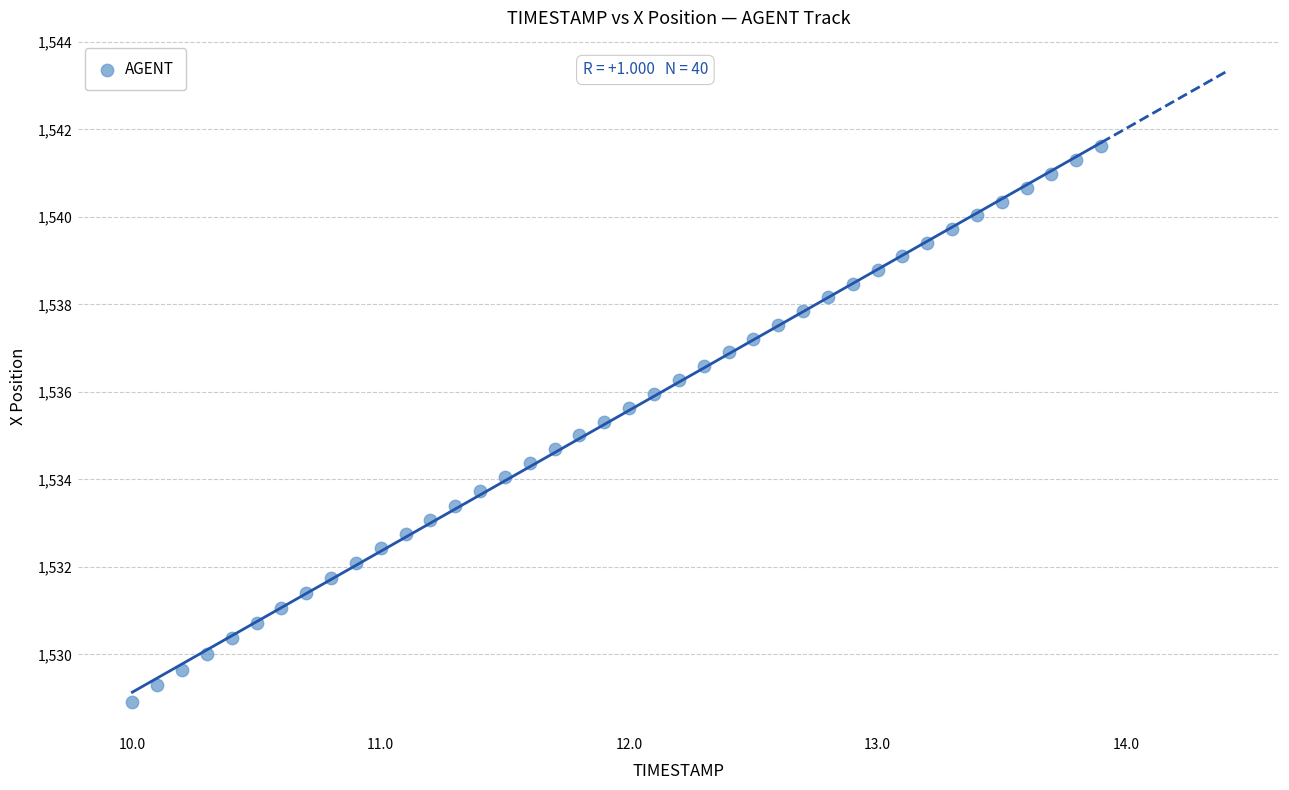

What is the range of X values (max minus min)?

3.9